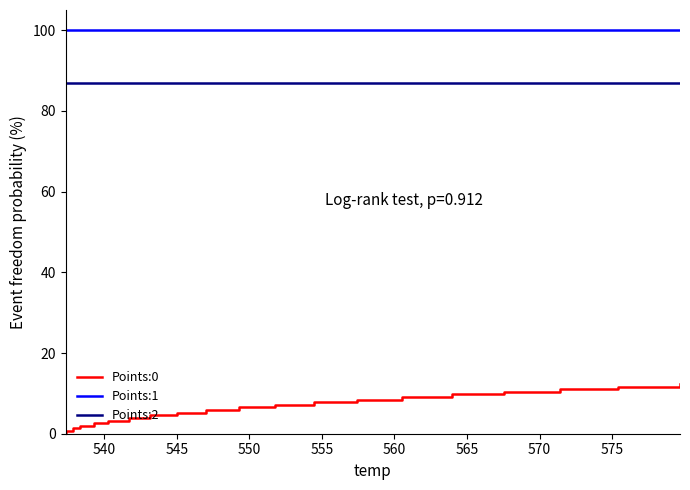

True or false: Points:0 and Points:2 cross at least once.

False